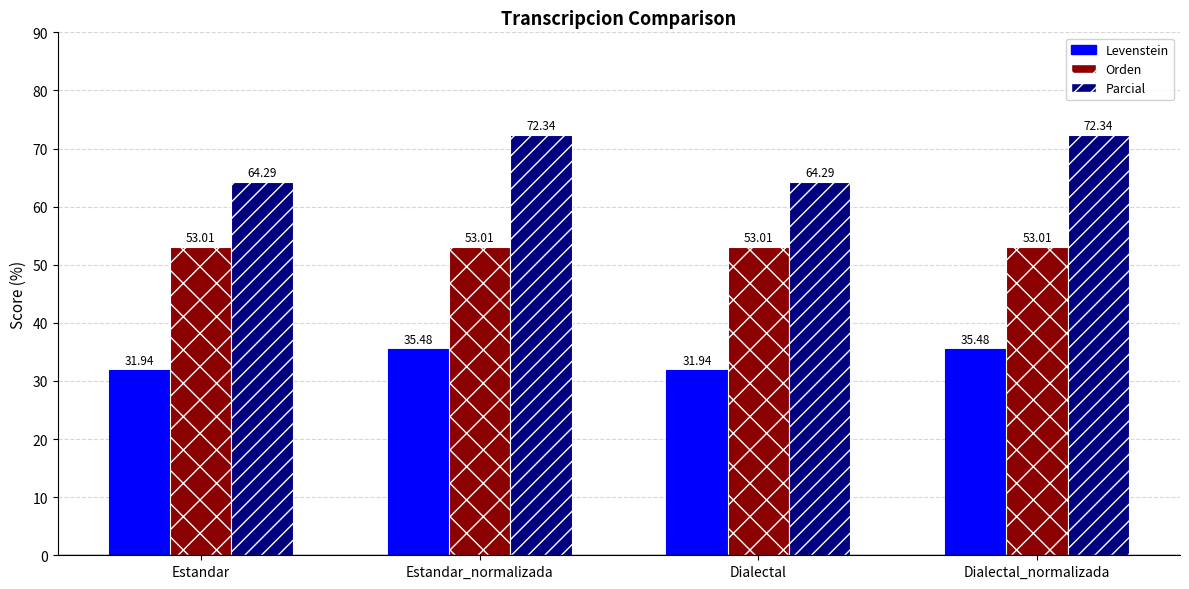

Is the value of Orden at Dialectal greater than the value of Parcial at Dialectal?

No